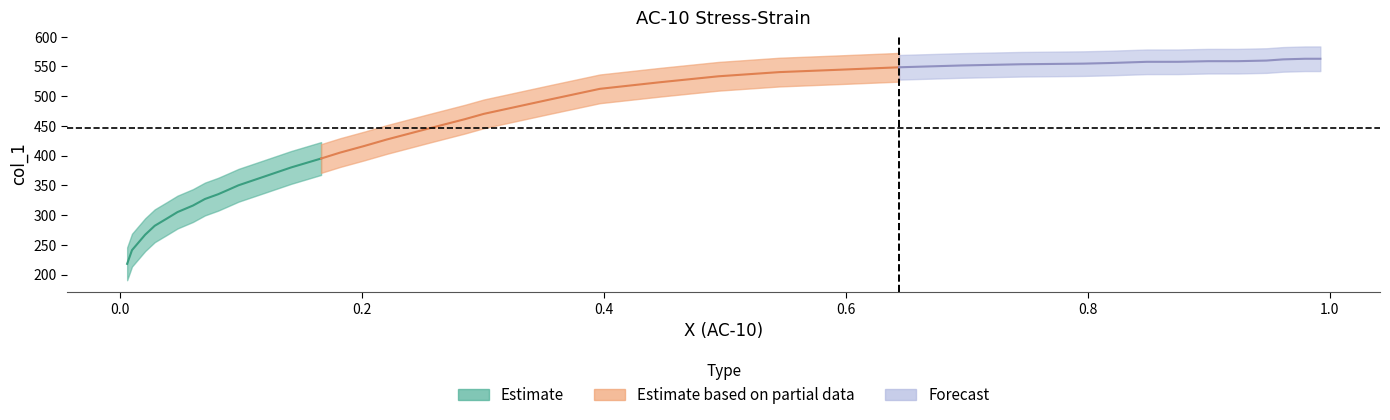

What is the maximum value for y?

563.0